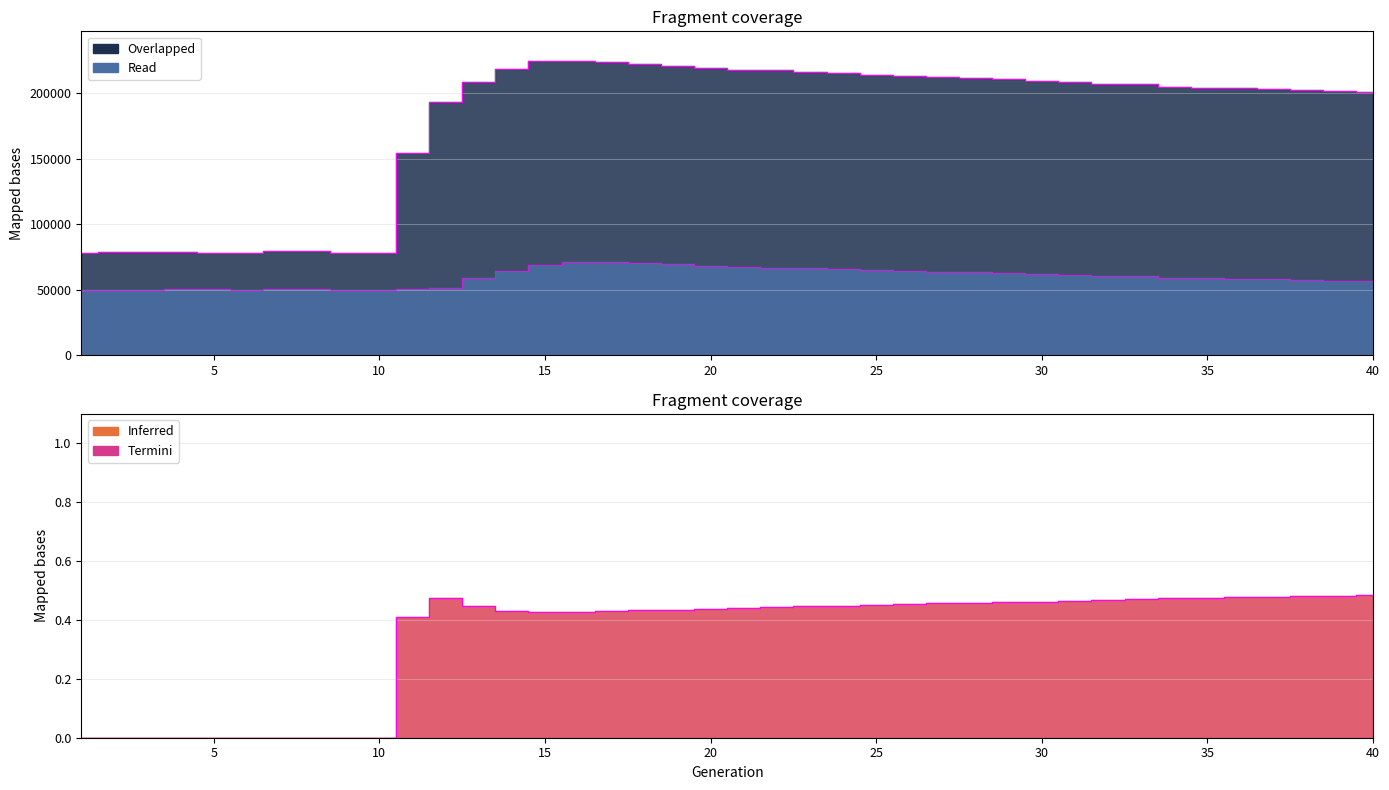

At how many categories does at least one series exceed 20601?

40